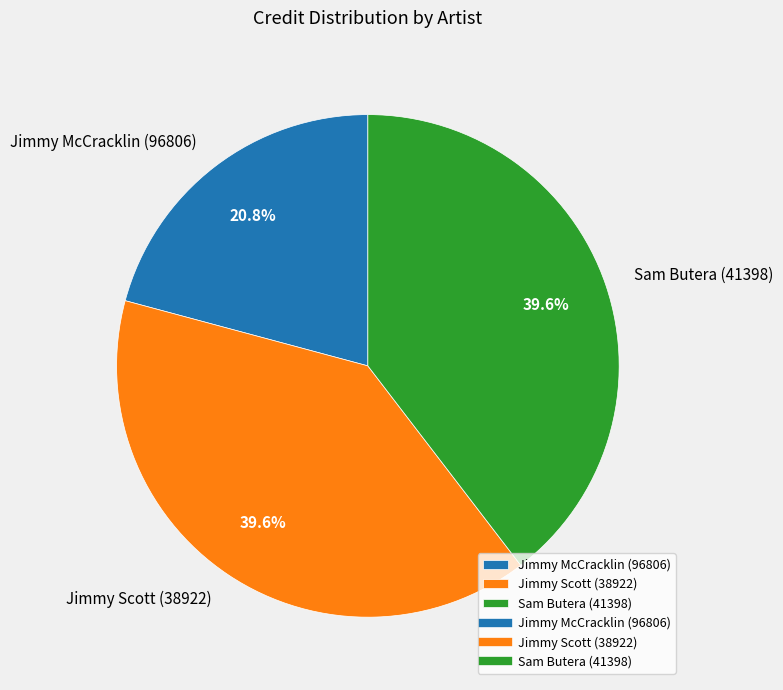

Which category has the smallest portion of the pie?

Jimmy McCracklin (96806)